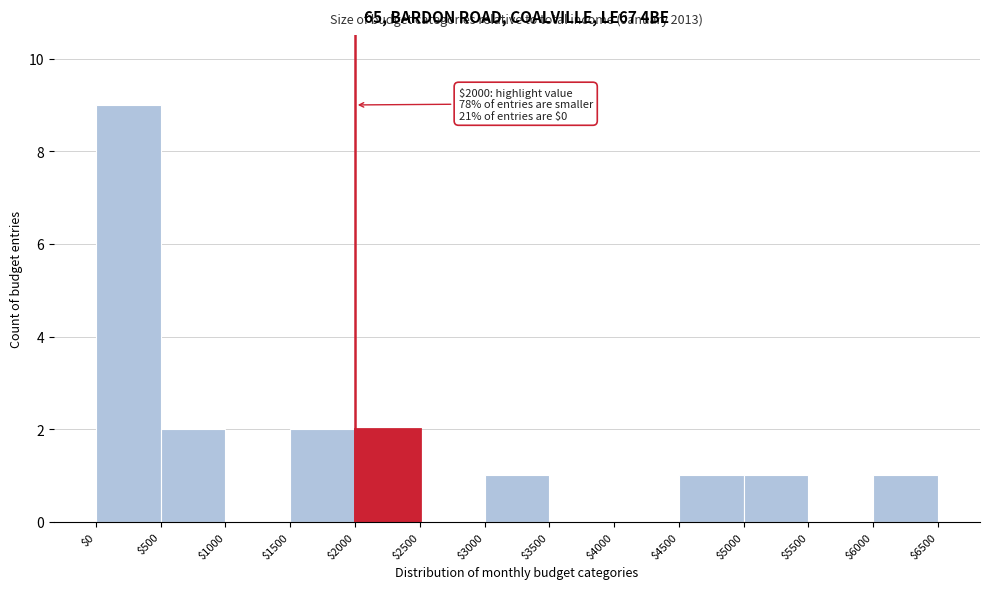

Over which range of the x-axis is the bar tallest?

$0 to $500